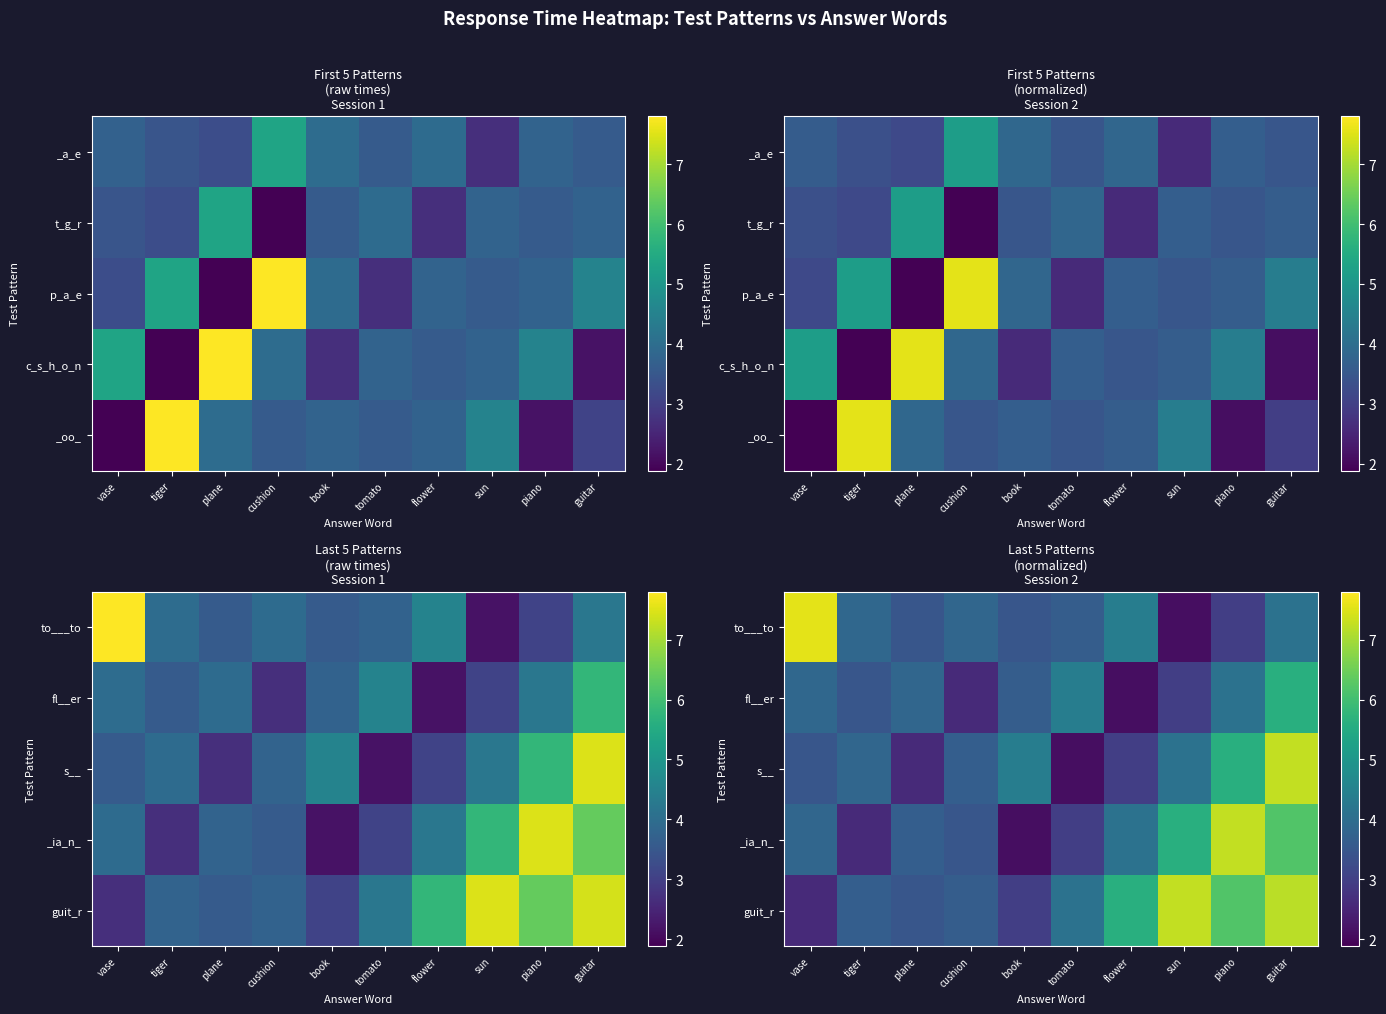

Rank the series at vase from lowest to highest value.

guit_r, s__, _ia_n_, fl__er, to___to